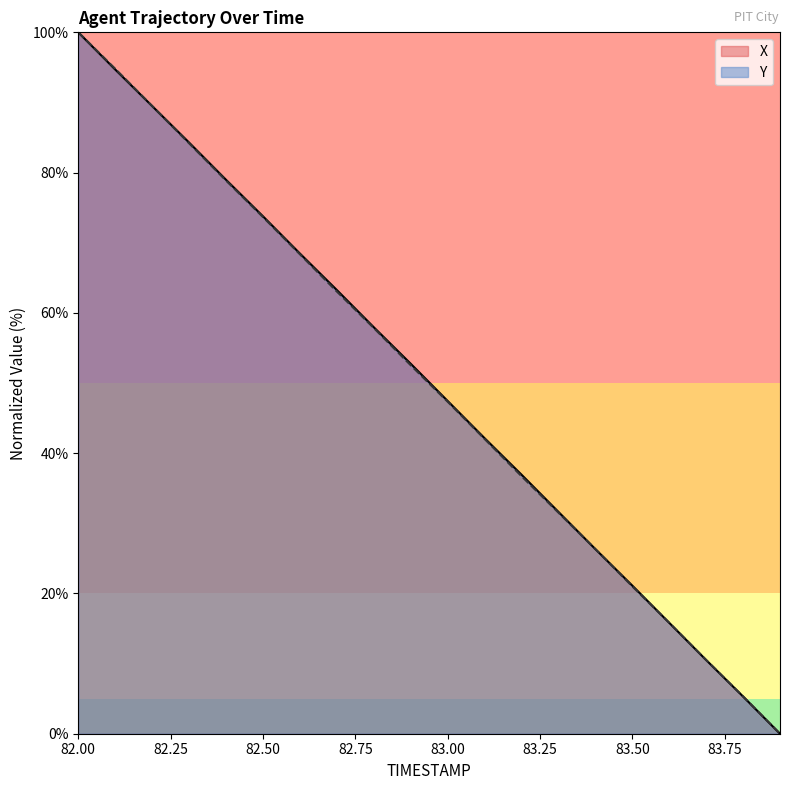

What is the average value of the X series?

50.0